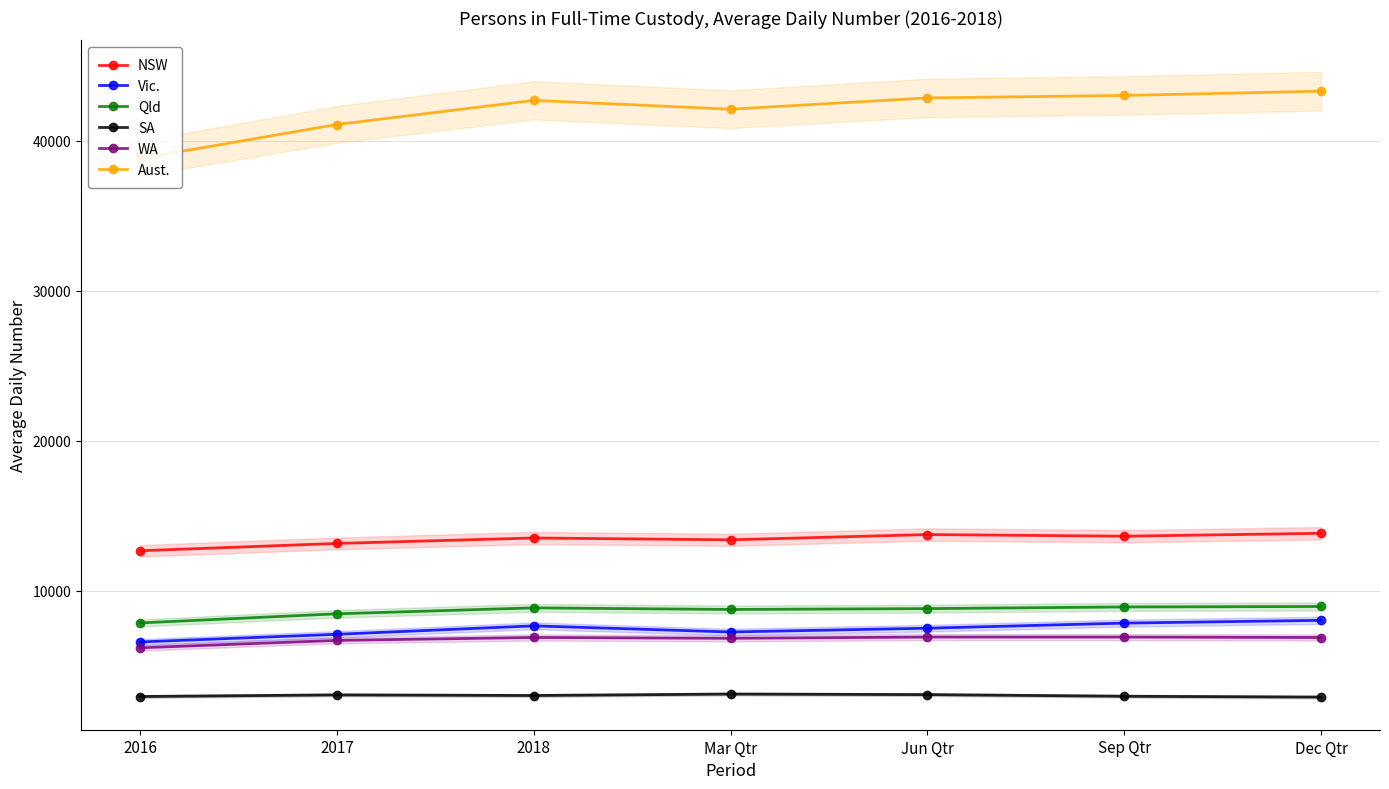

What is the difference between the SA values at 2017 and Mar Qtr?

56